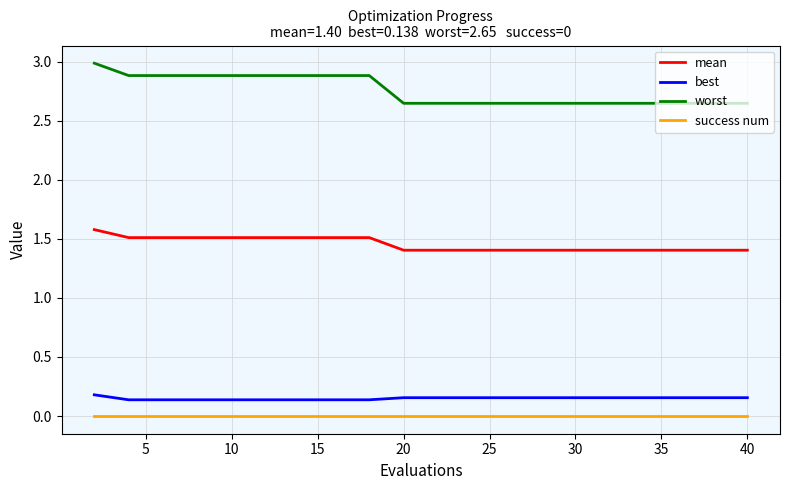

Which series has the largest range (max minus min)?

worst